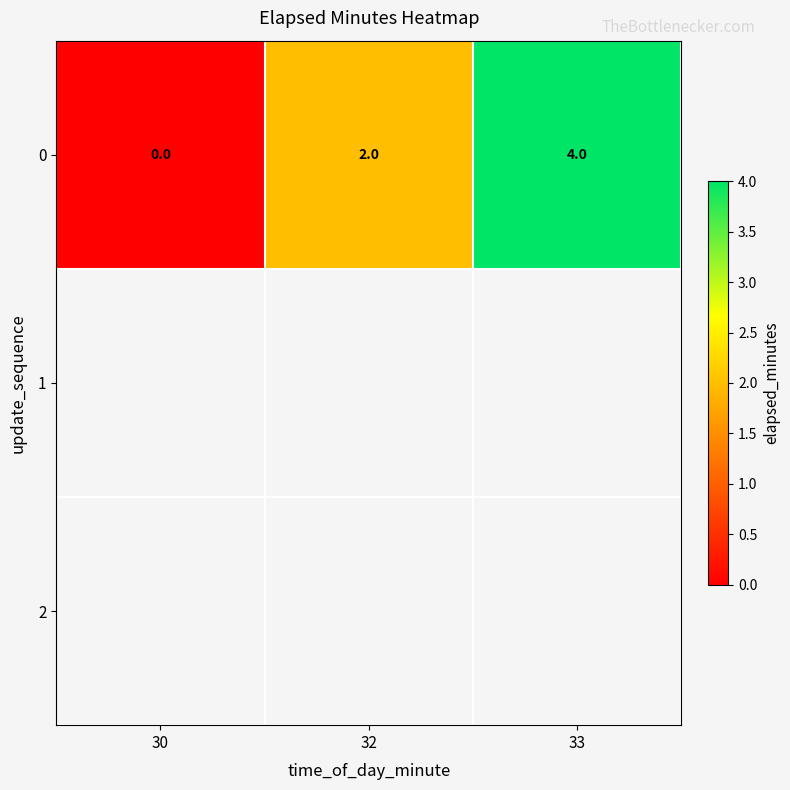

Rank the categories by value from lowest to highest.

30, 32, 33